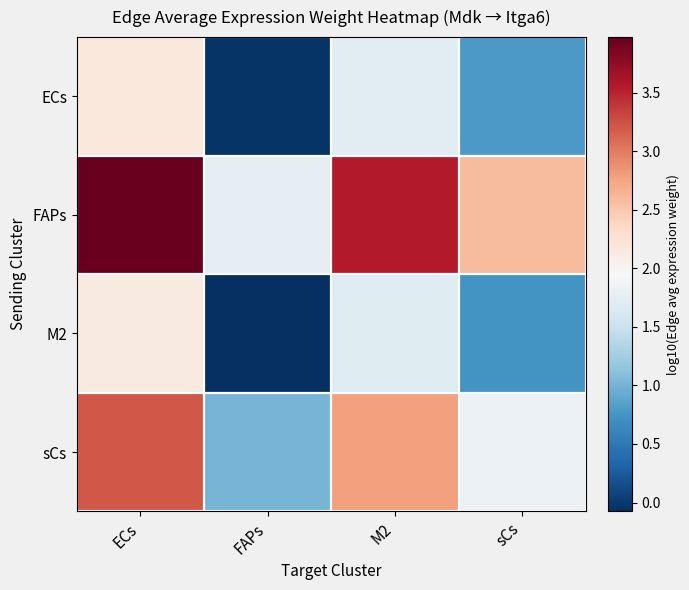

Between ECs and sCs, which series saw the biggest shift?

FAPs